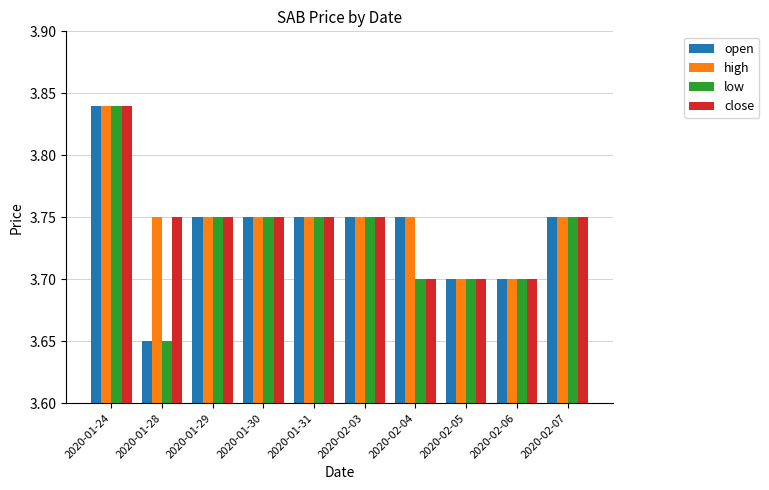

Are the bars grouped side by side (vs. stacked)?

Yes